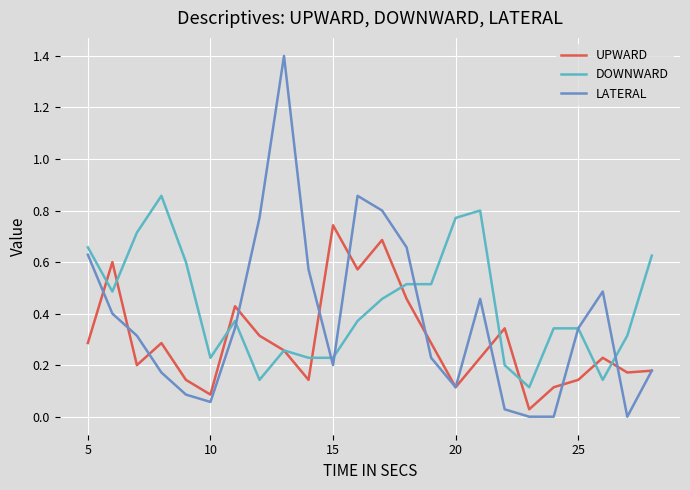

What is the maximum value shown in the chart?

1.4